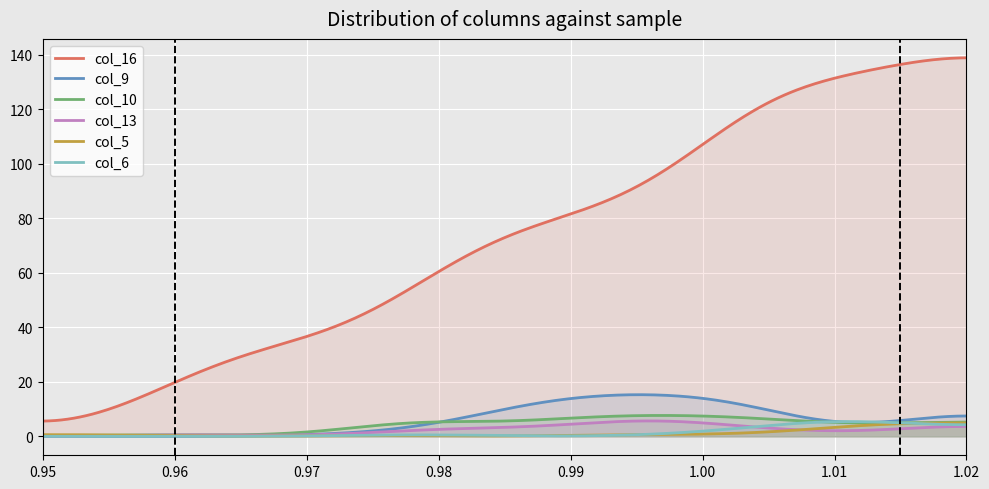

Which series changed the most between 12 and 15?

col_16